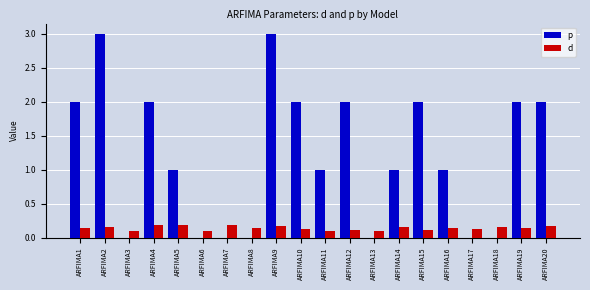

How many p values are between 0 and 2?

18